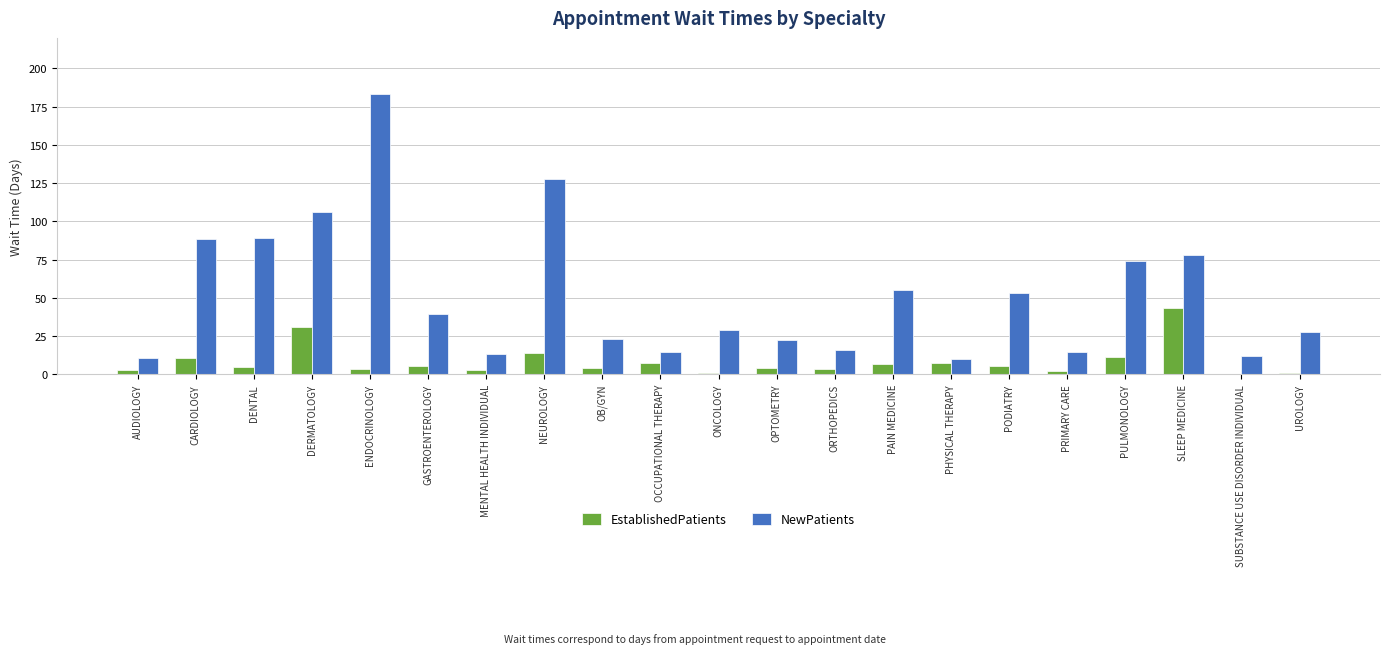

Is it true that EstablishedPatients equals 18.7 at CARDIOLOGY?

False